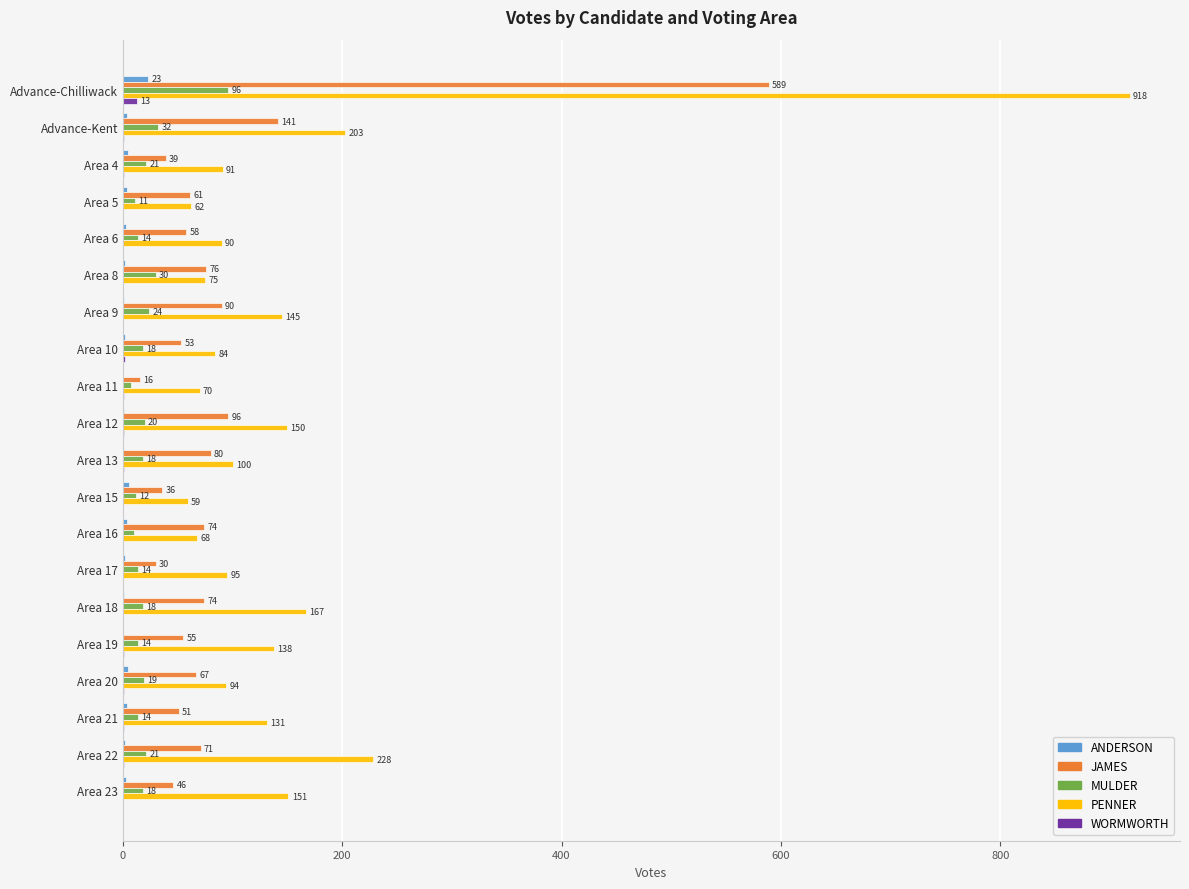

How many series are shown in this chart?

5